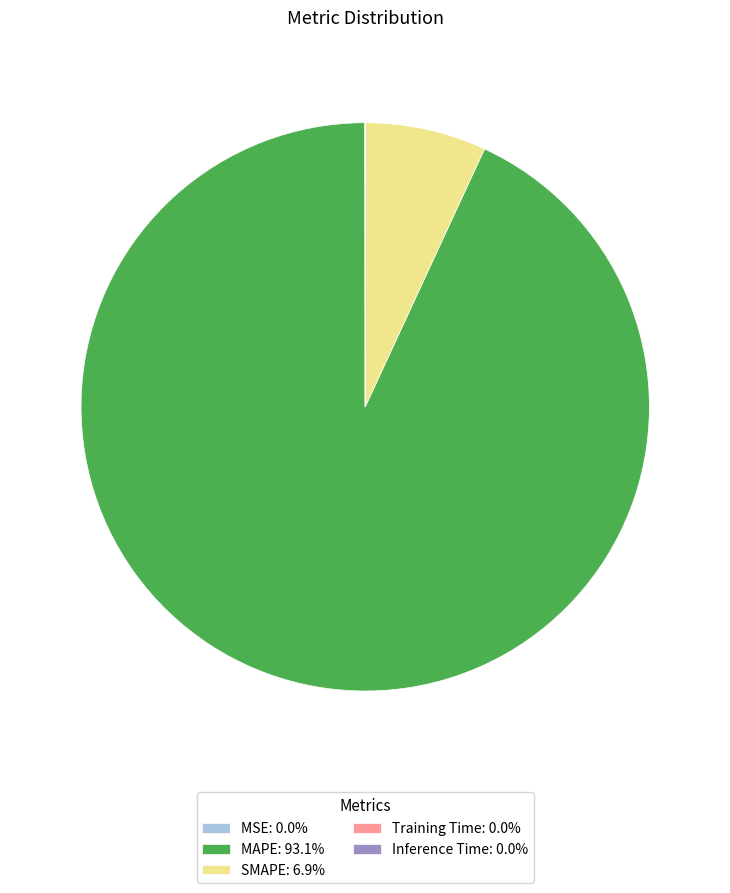

Is there any slice that represents more than half of the pie?

Yes